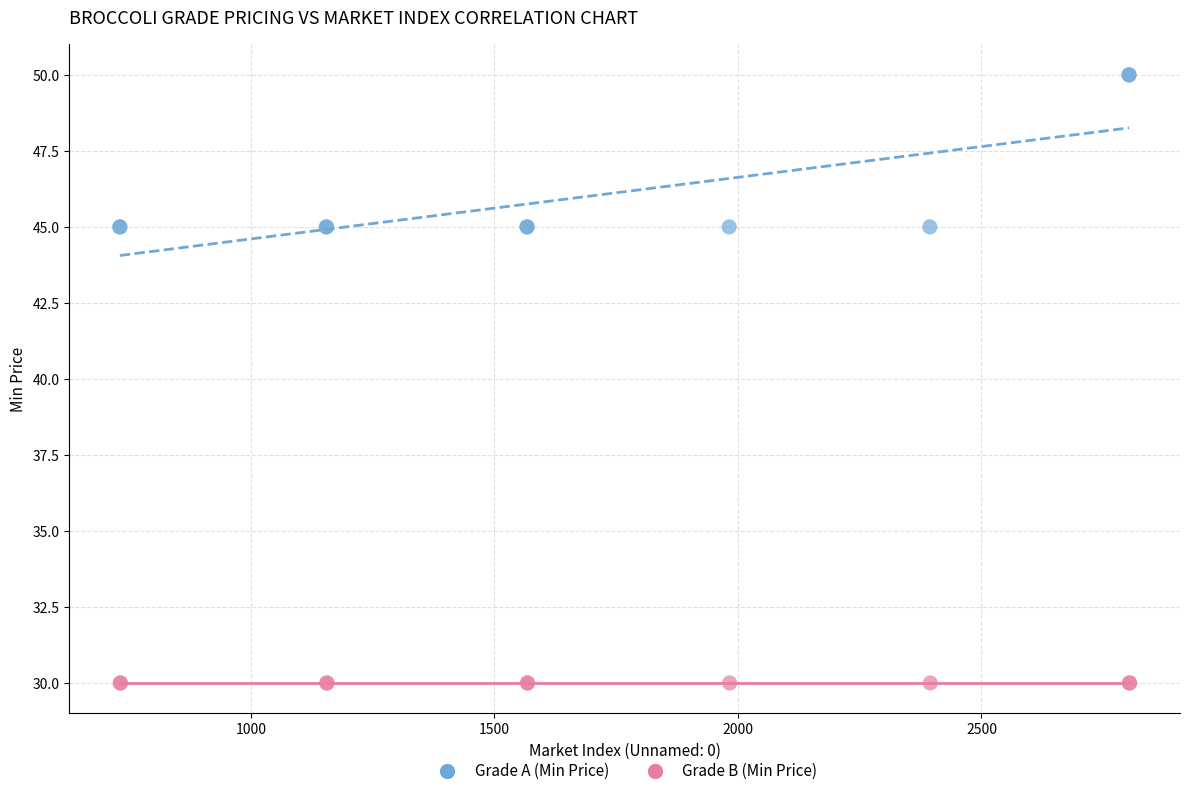

Which series reaches the maximum Y coordinate?

Grade A (Min Price)